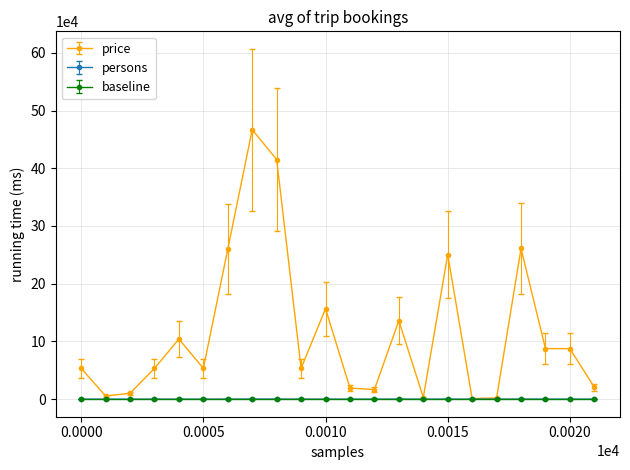

Which series has the largest range (max minus min)?

price